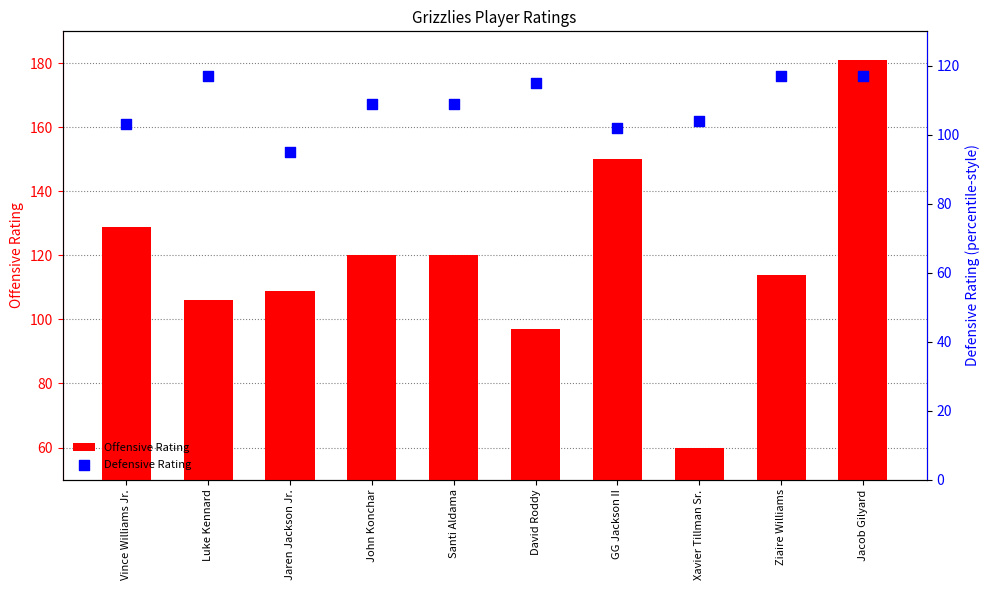

Which series reaches the maximum Y coordinate?

Offensive Rating